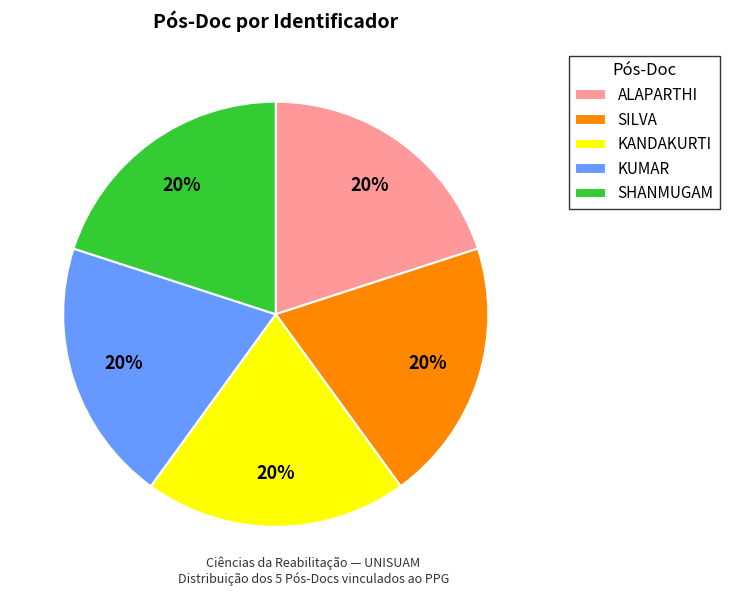

What is the ratio of the value at SILVA to the value at SHANMUGAM?

1.0